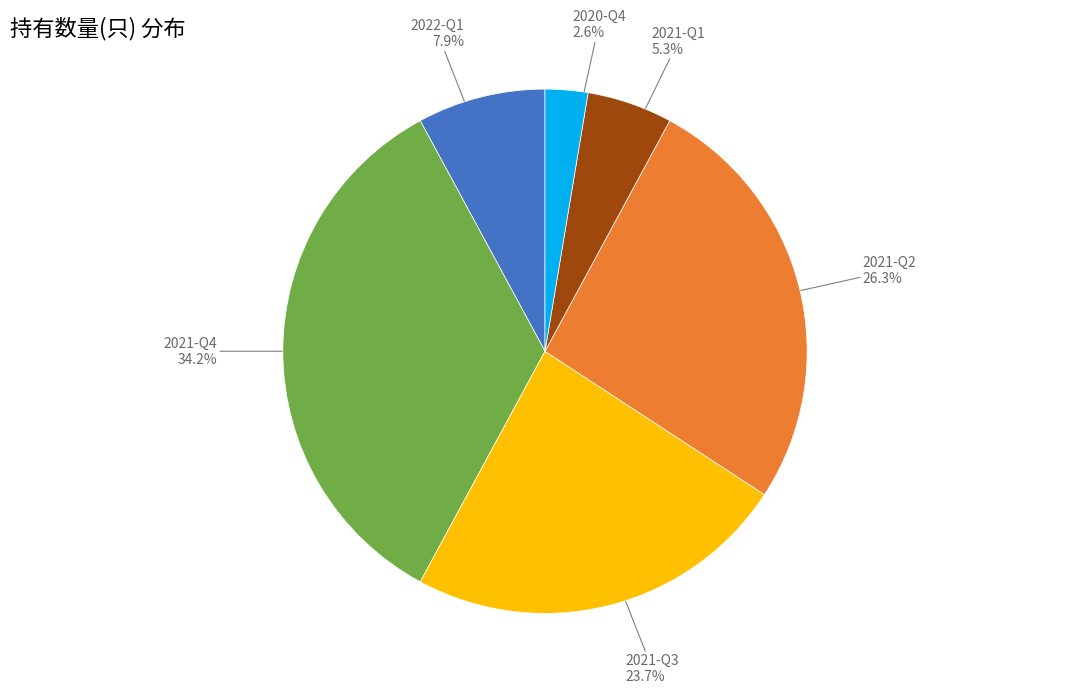

Combined, do 2021-Q3 and 2020-Q4 account for over 50%?

No